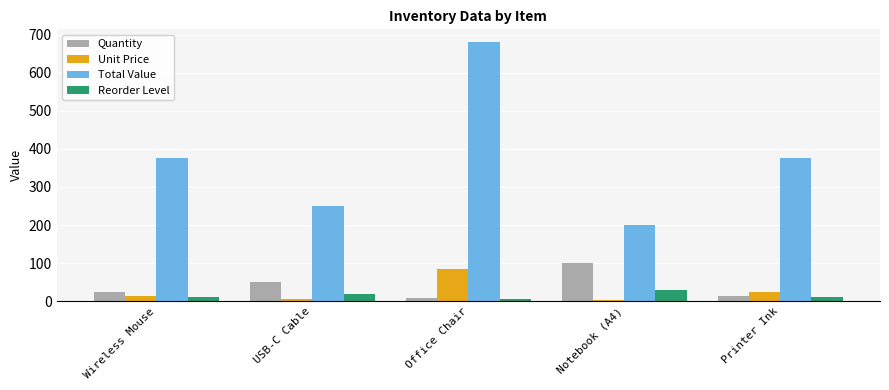

What is the sum of the Quantity values at Wireless Mouse and USB-C Cable?

75